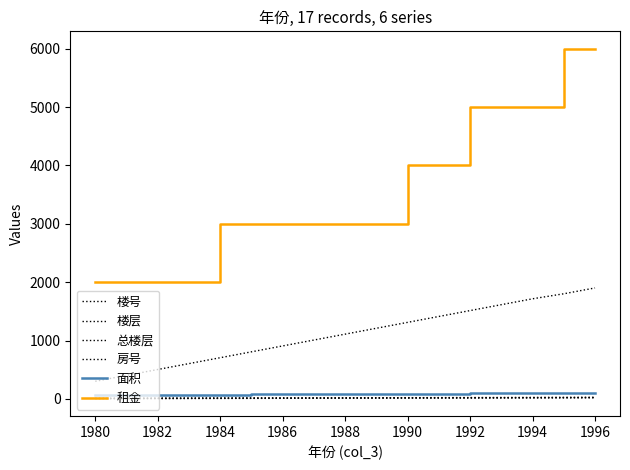

What is the difference between the second highest and second lowest values in the 租金 series?

4000